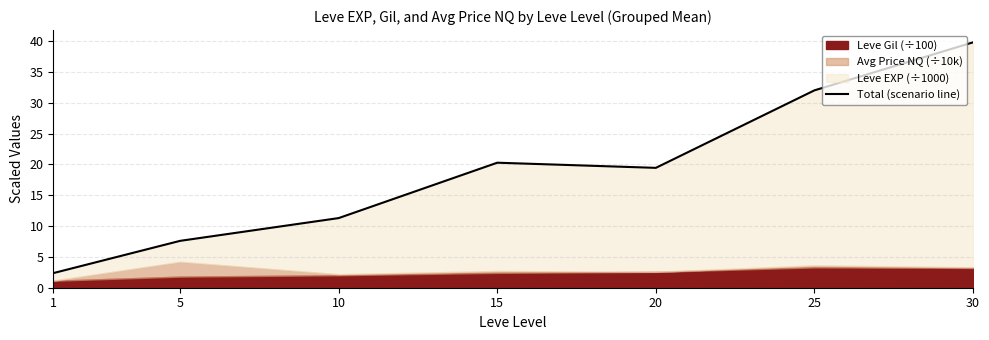

Approximately how many times larger is the value at 1 compared to 30?

0.1